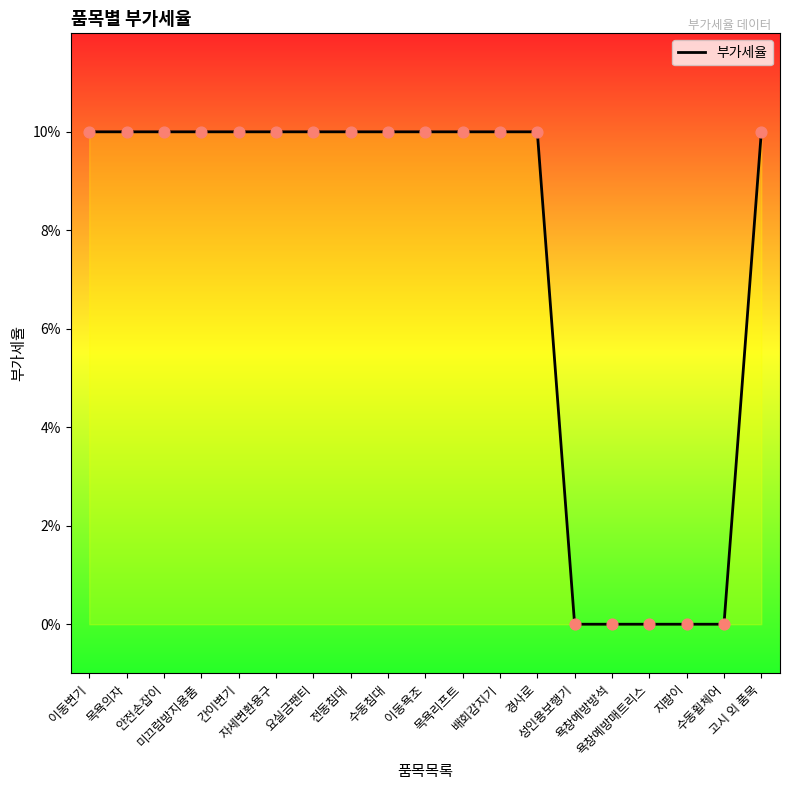

Which has a higher value, 수동침대 or 이동변기?

수동침대